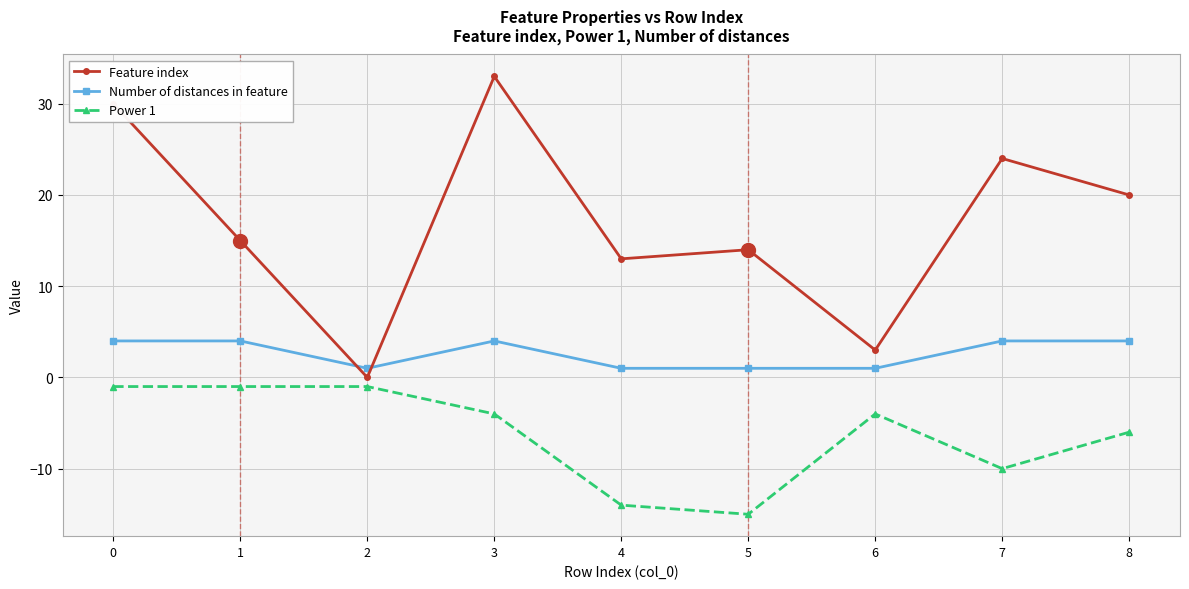

What value does the Number of distances in feature series have at 2?

1